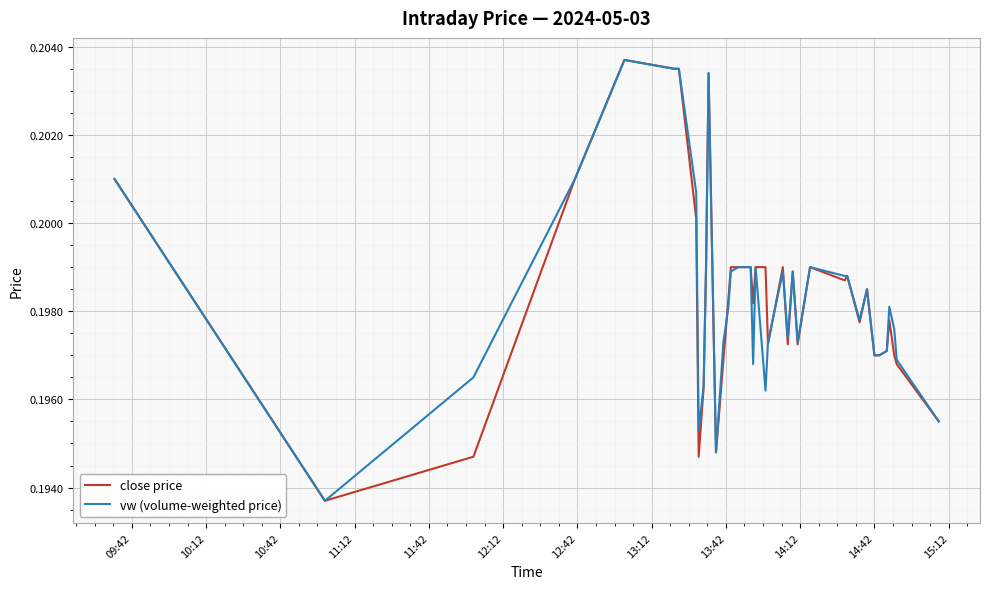

Reading left to right, list all the values displayed in this chart.

close price: 0.2	0.2	0.2	0.2	0.2	0.2	0.2	0.2	0.2	0.2	0.2	0.2	0.2	0.2	0.2	0.2	0.2	0.2	0.2	0.2	0.2	0.2	0.2	0.2	0.2	0.2	0.2	0.2	0.2	0.2	0.2	0.2	0.2	0.2	0.2	0.2	0.2	0.2	0.2	0.2
vw (volume-weighted price): 0.2	0.2	0.2	0.2	0.2	0.2	0.2	0.2	0.2	0.2	0.2	0.2	0.2	0.2	0.2	0.2	0.2	0.2	0.2	0.2	0.2	0.2	0.2	0.2	0.2	0.2	0.2	0.2	0.2	0.2	0.2	0.2	0.2	0.2	0.2	0.2	0.2	0.2	0.2	0.2